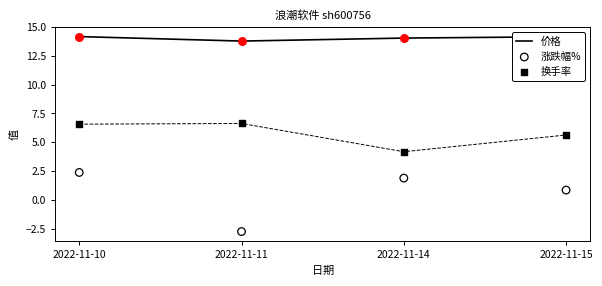

At which category is the sum across all series the highest?

2022-11-10